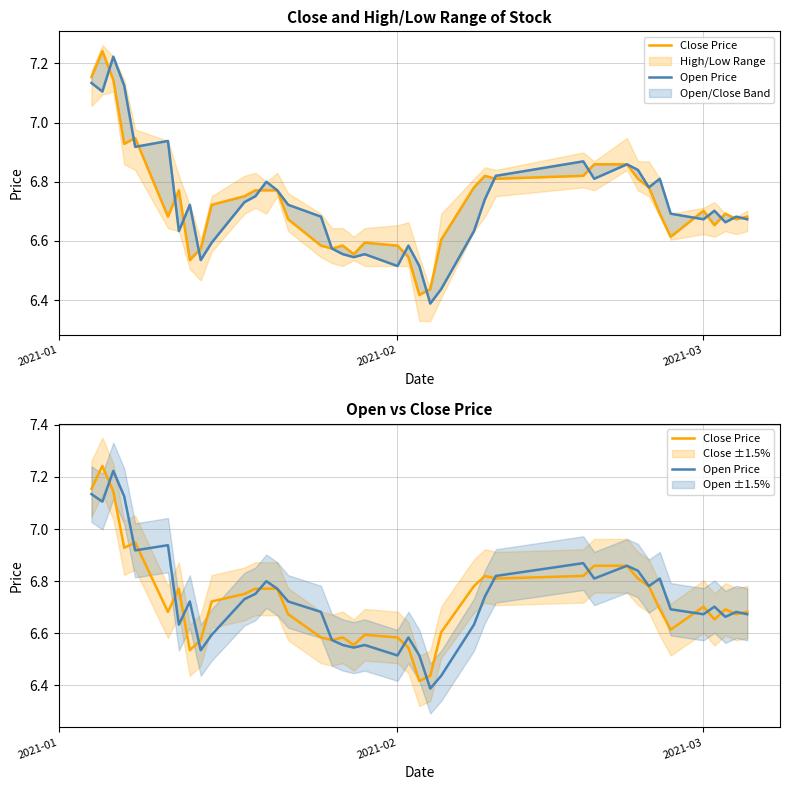

What is the difference between the maximum and minimum values in the Open Price series?

0.8